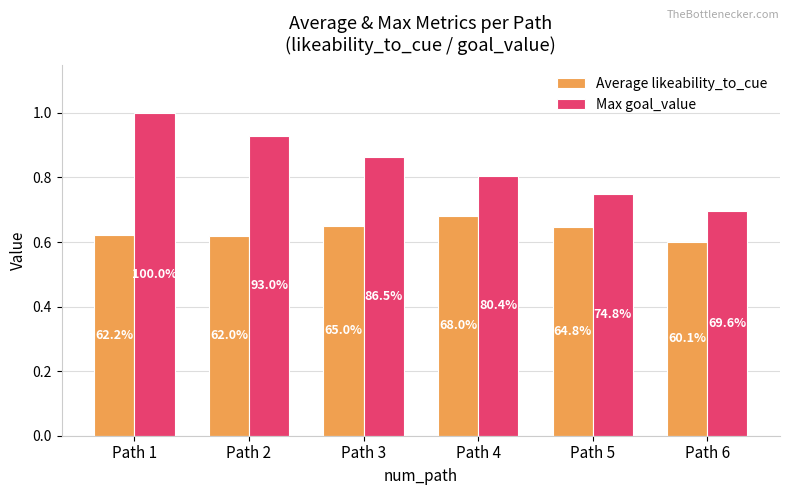

What are all the series names shown in the legend?

Average likeability_to_cue, Max goal_value